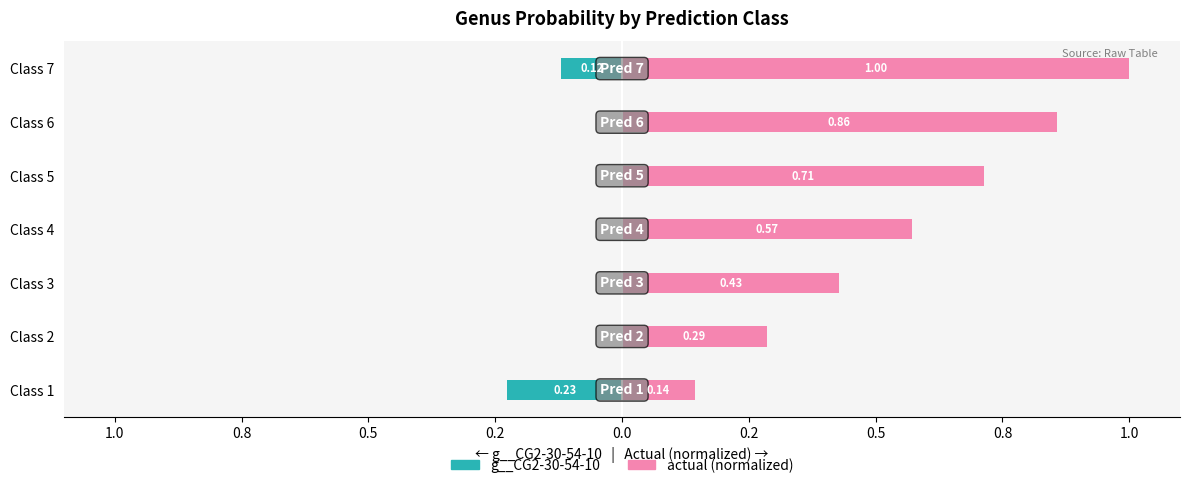

Is it true that g__CG2-30-54-10 equals 0.1 at Class 6?

False